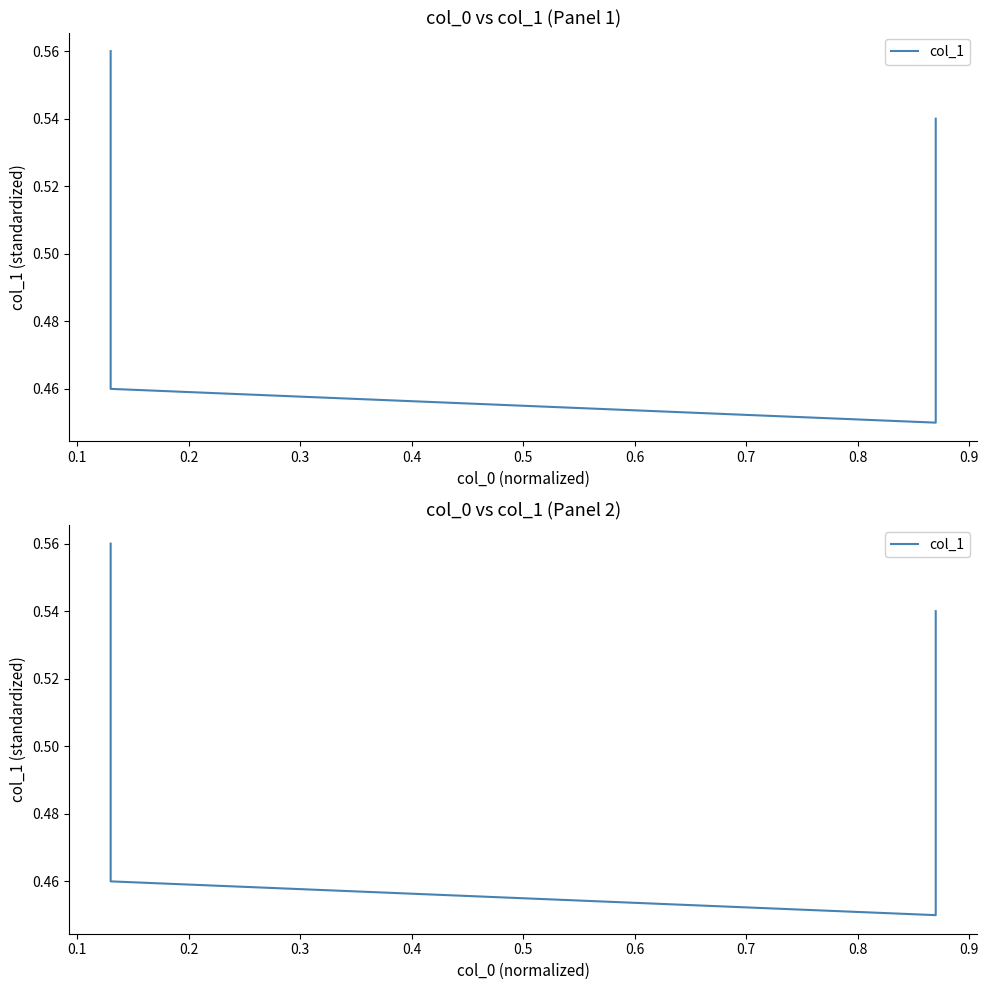

True or false: the data shows 0.2 at 0.0.

False